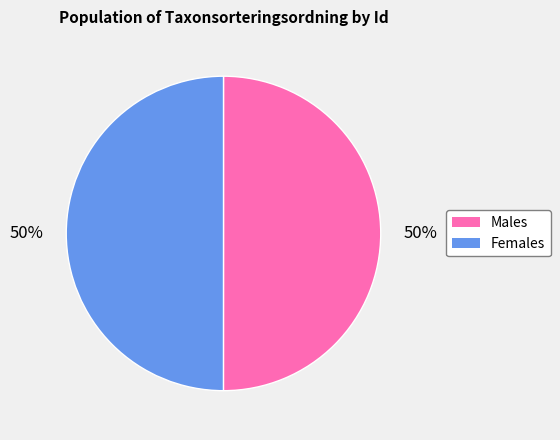

To the nearest percent, what portion does Females represent?

50%